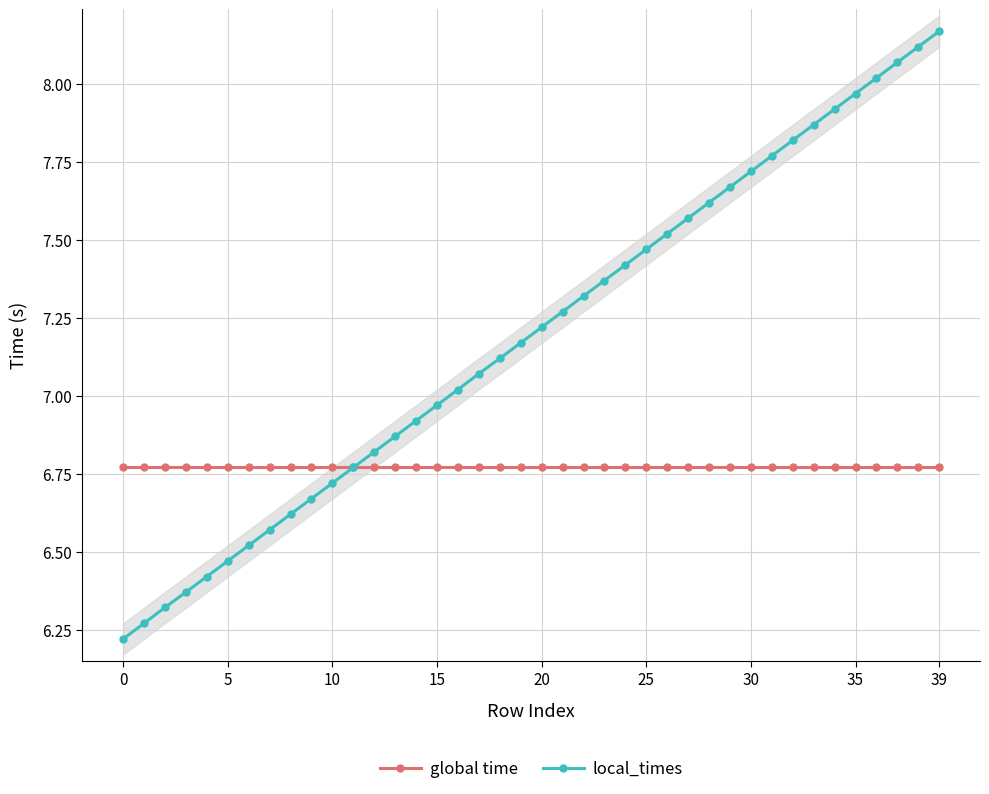

How many lines are shown in the chart?

2